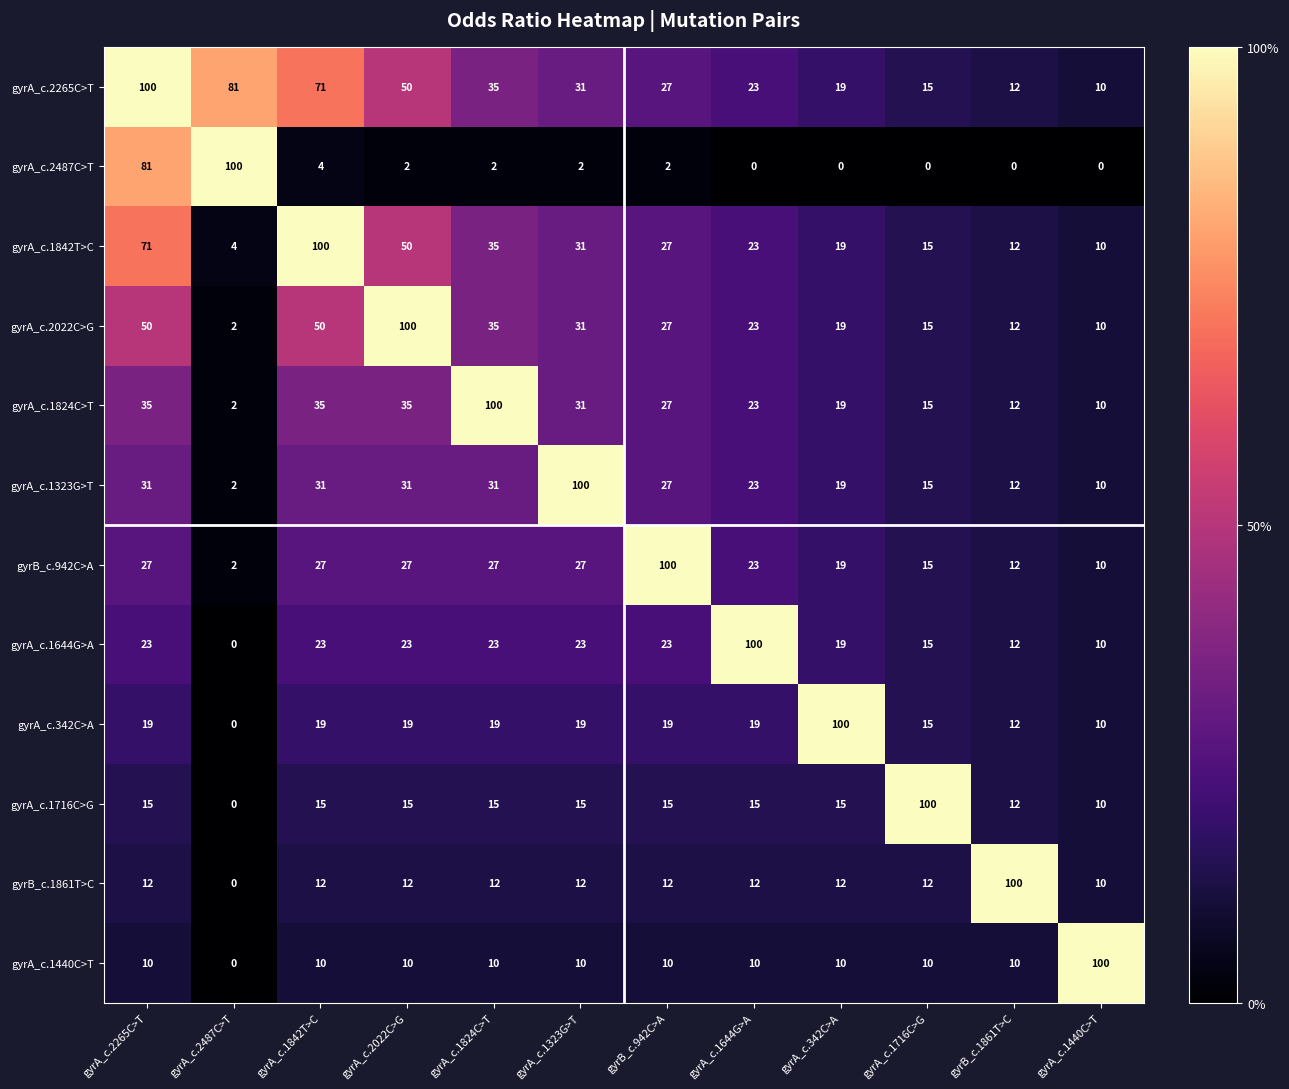

Which series has the largest total across all categories?

gyrA_c.2265C>T